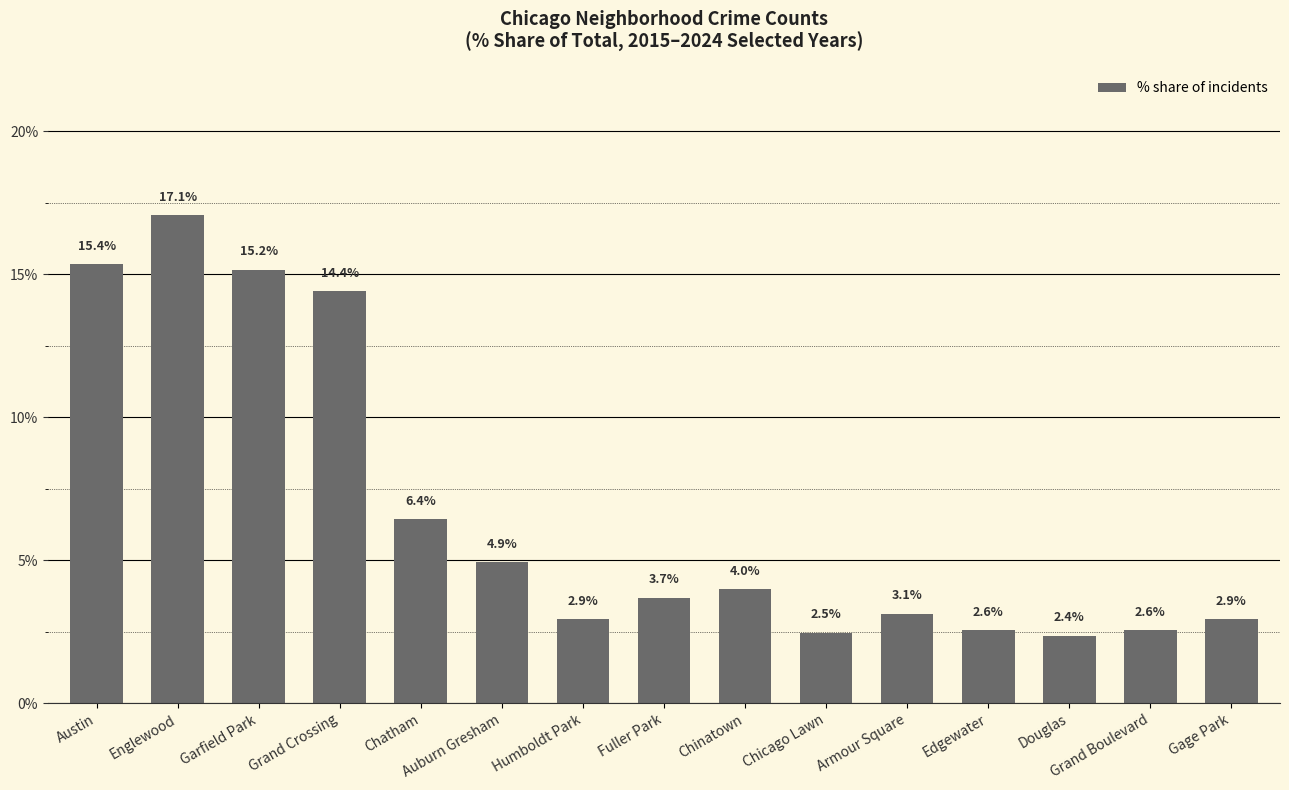

The chart shows a value of 4.1 at Douglas. True or false?

False